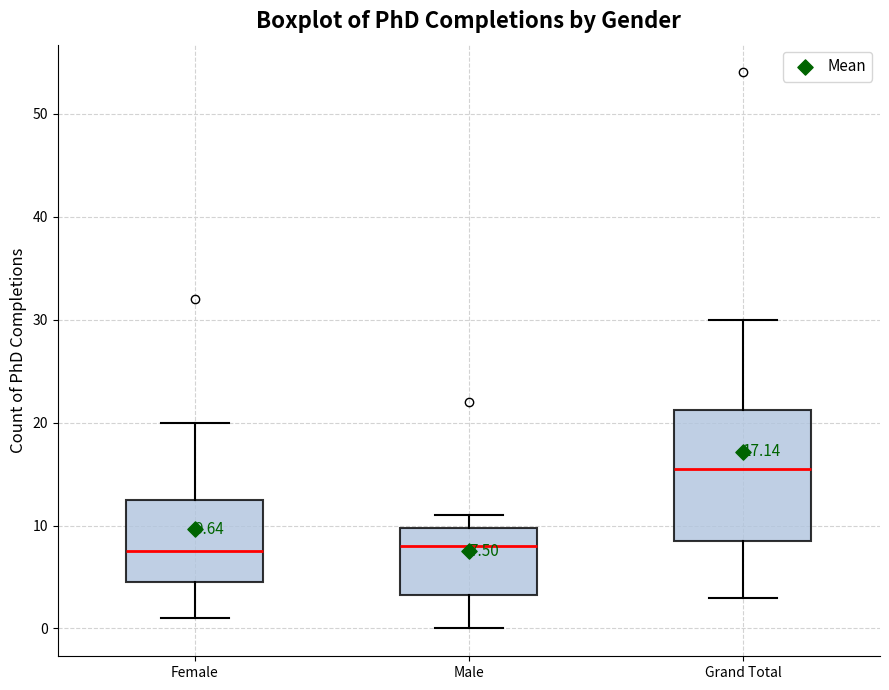

Comparing the boxes themselves (not the whiskers), which one is the tallest?

Grand Total